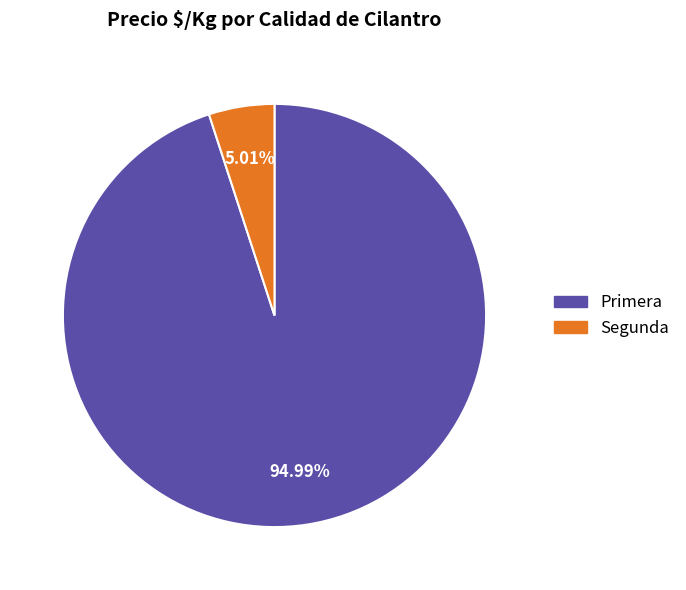

To the nearest percent, what is the difference between the largest and smallest slice percentages?

90%